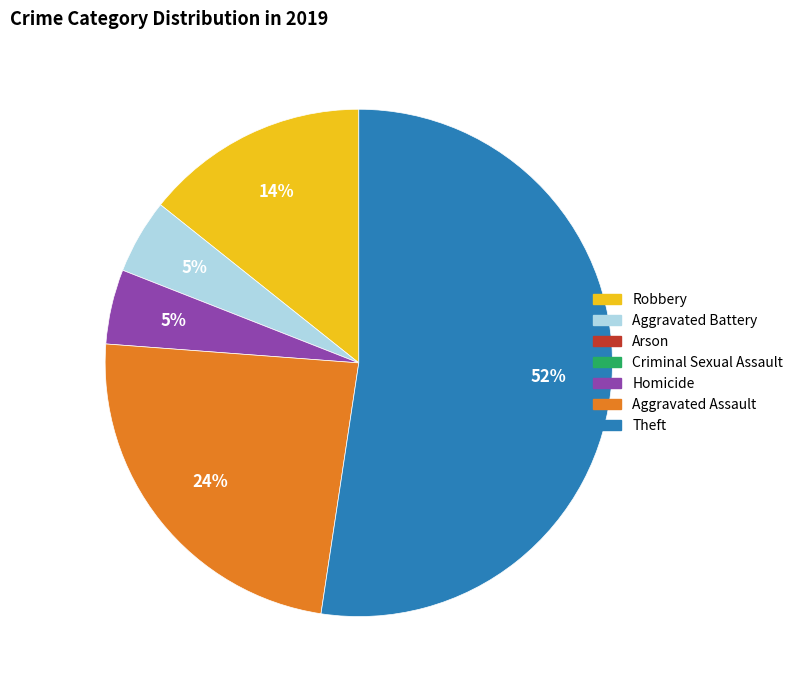

Does any single category account for the majority?

Yes